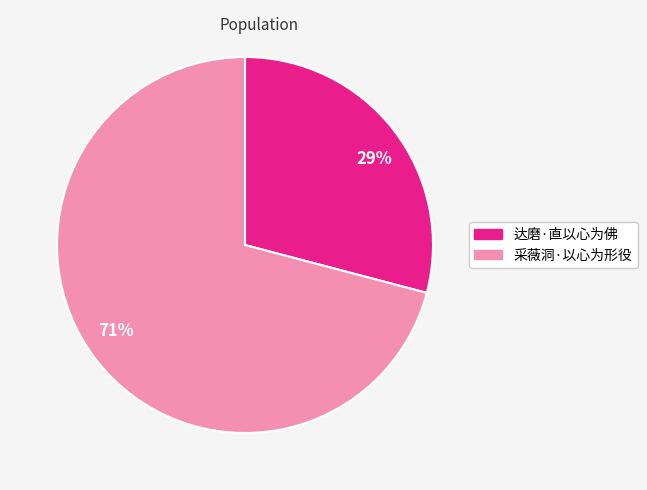

Which slice represents more than half of the pie?

71%